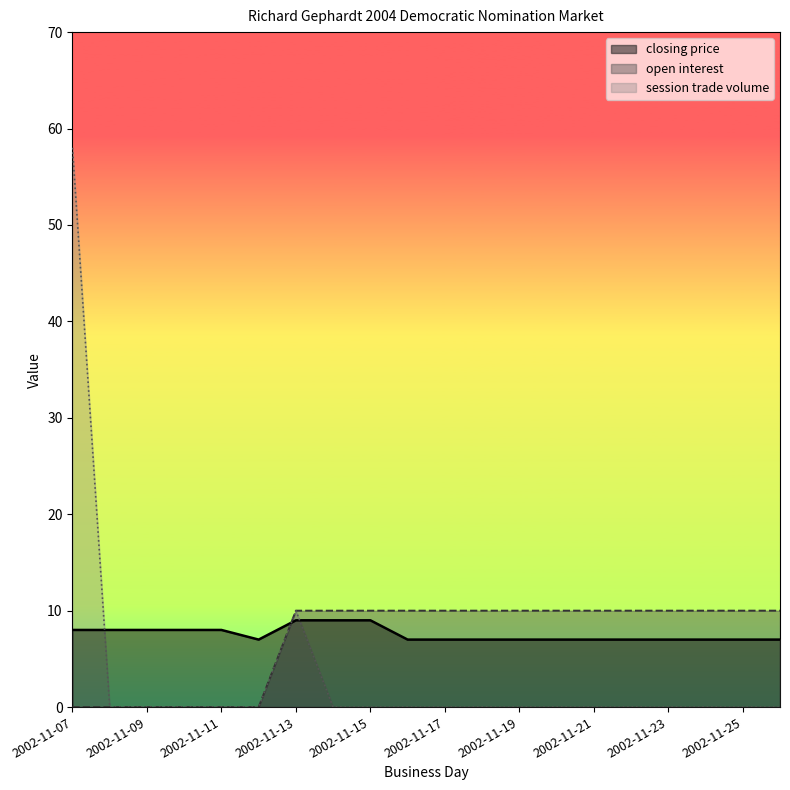

Rank the series at 2002-11-18 from lowest to highest value.

session trade volume, closing price, open interest